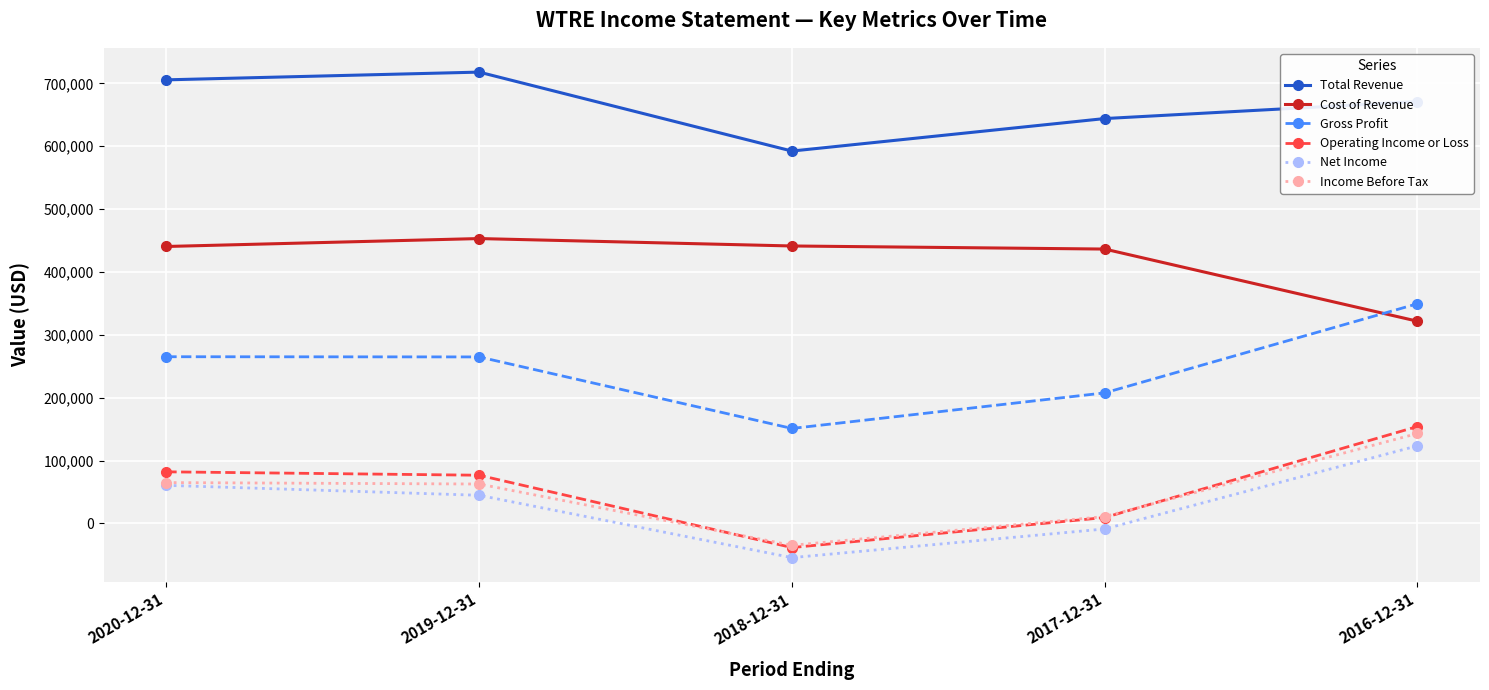

At which label does Total Revenue reach its peak?

2019-12-31